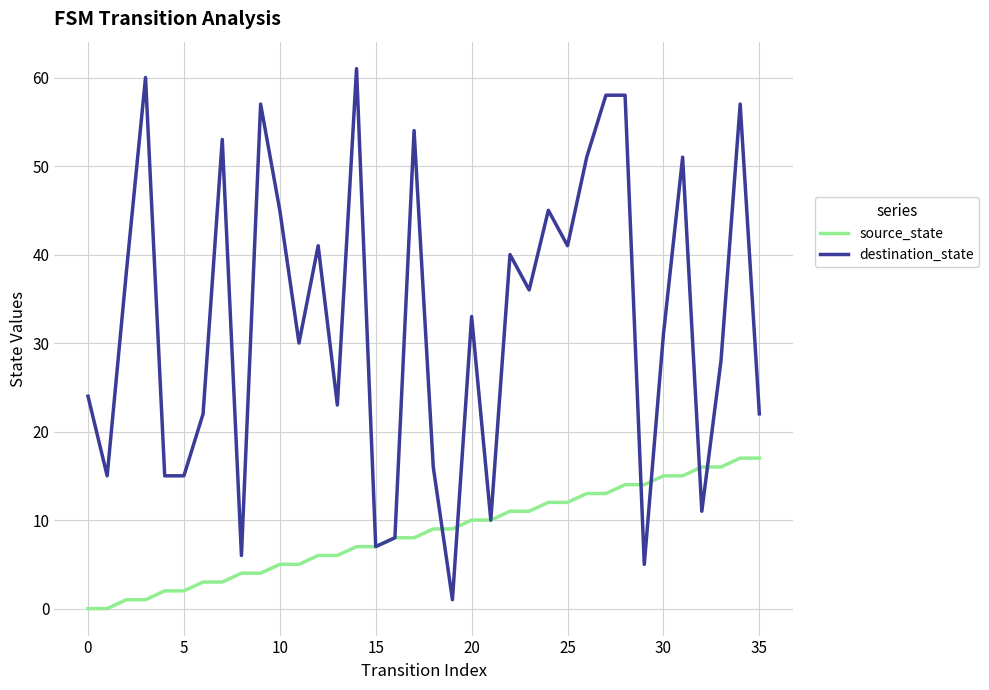

Which series has the largest total across all categories?

destination_state